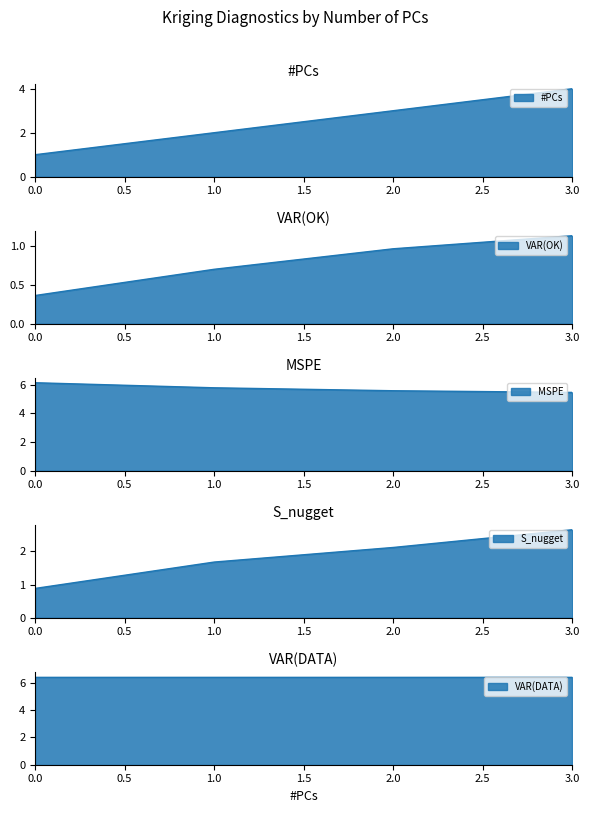

Is it true that MSPE equals 9.9 at 0?

False